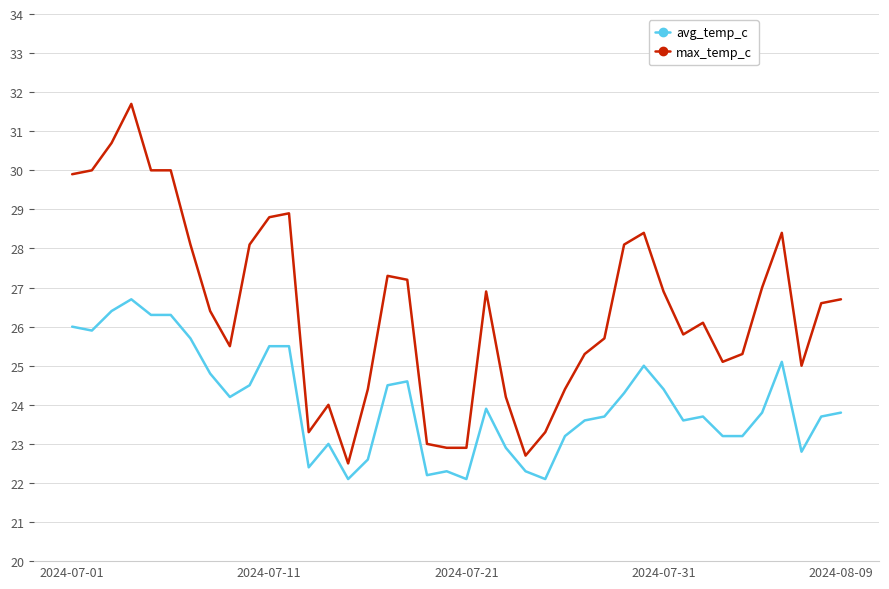

List the series in order of their peak value, lowest first.

avg_temp_c, max_temp_c